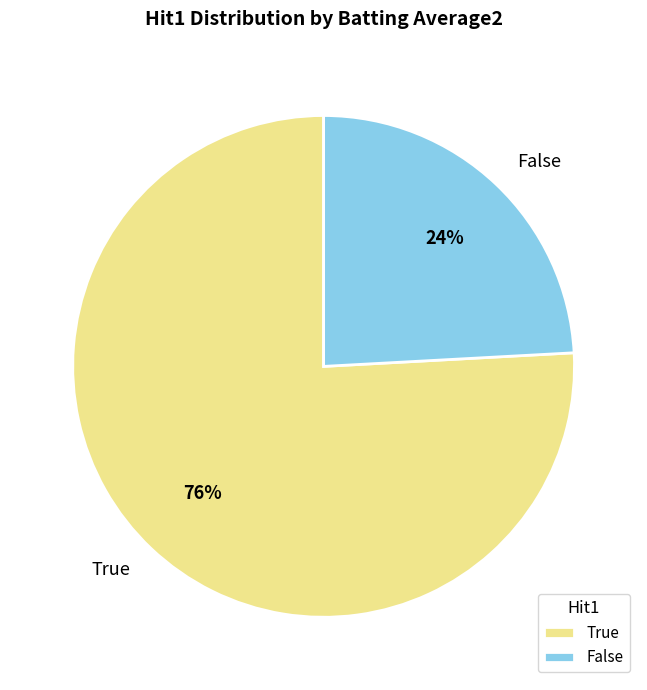

What percentage is the True slice, to the nearest percent?

76%